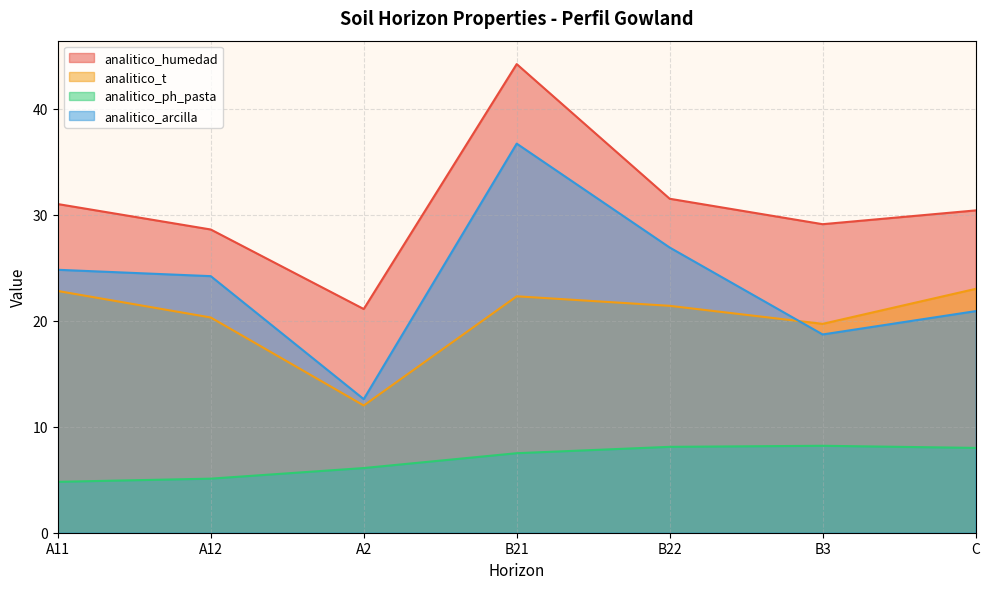

Is the value of analitico_t at A2 greater than the value of analitico_humedad at A11?

No